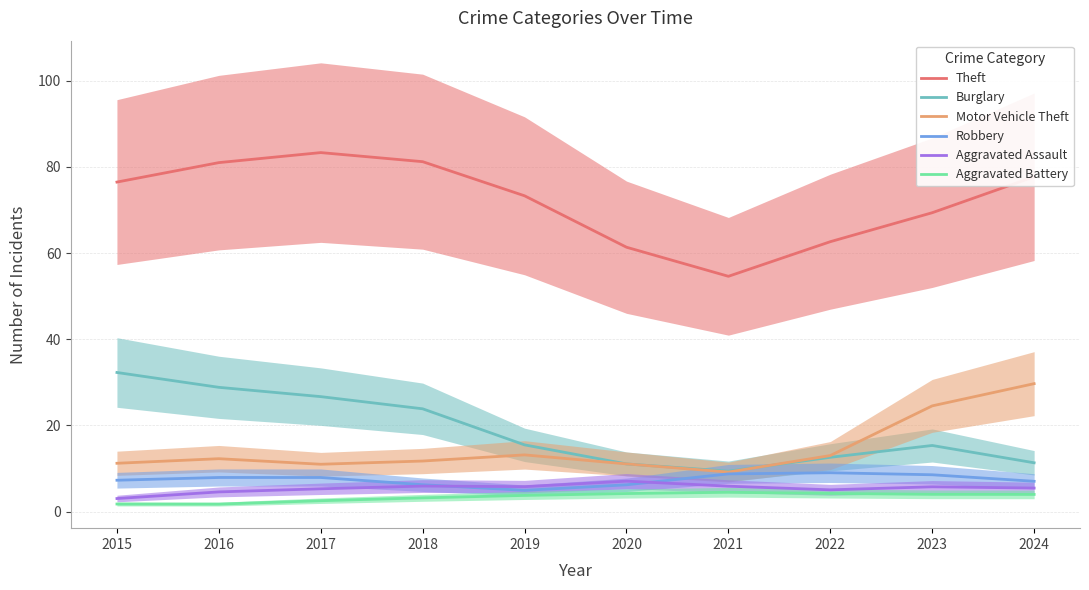

True or false: Burglary and Aggravated Assault intersect in this chart.

False